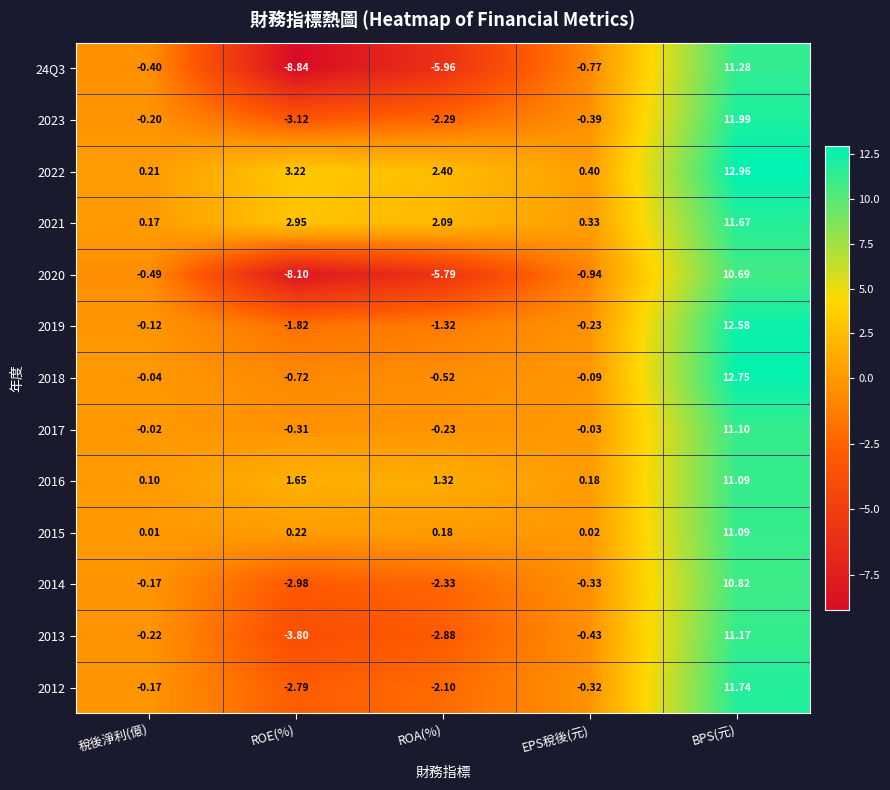

At which category is the sum across all series the highest?

BPS(元)